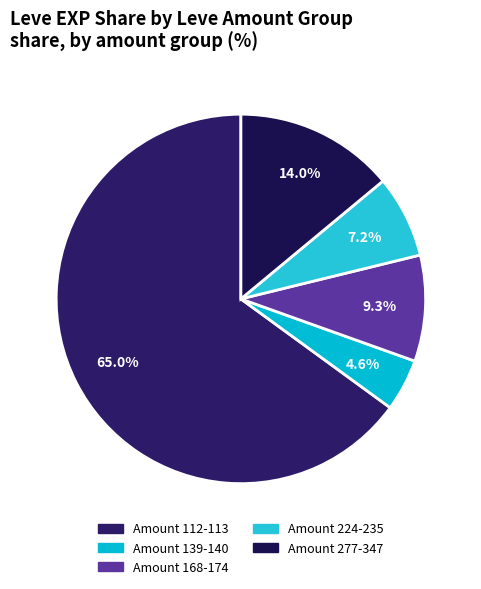

How many slices are in this pie chart?

5